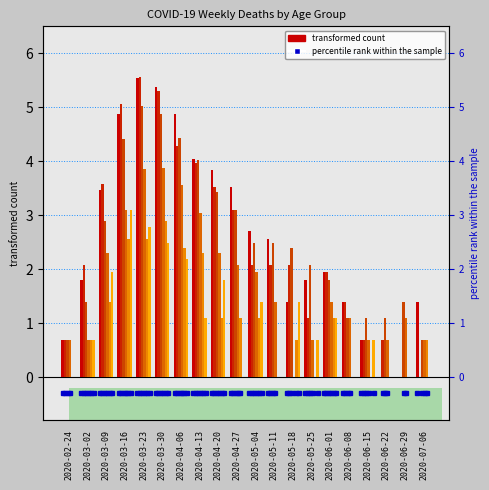

How many bars are there in total?

100